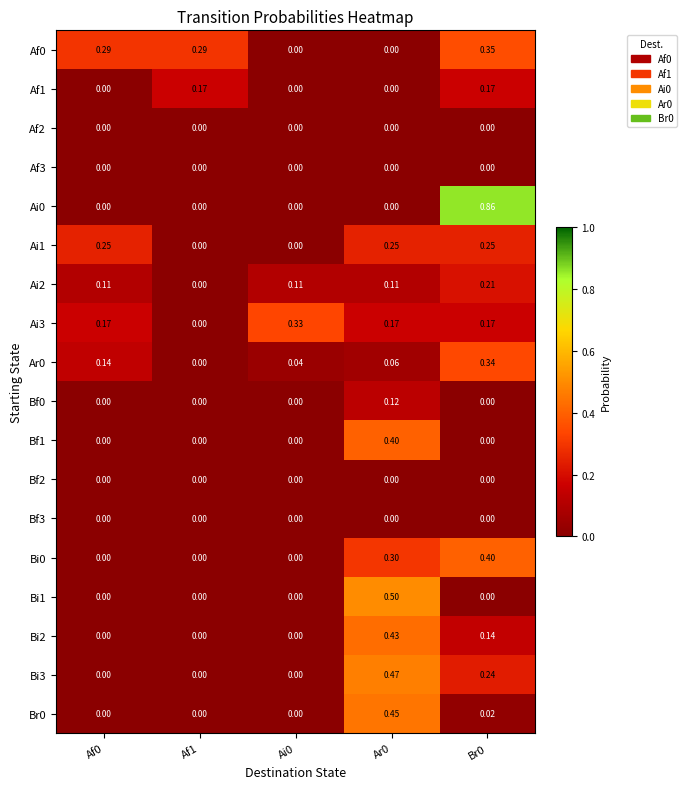

Is the value of Af1 at Af0 greater than the value of Ai3 at Af0?

No